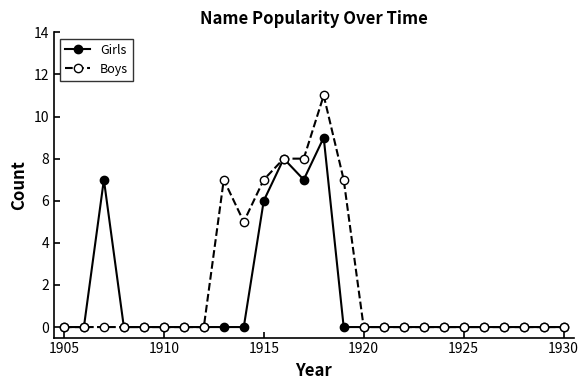

Rank the series by their maximum value, from lowest to highest.

Girls, Boys